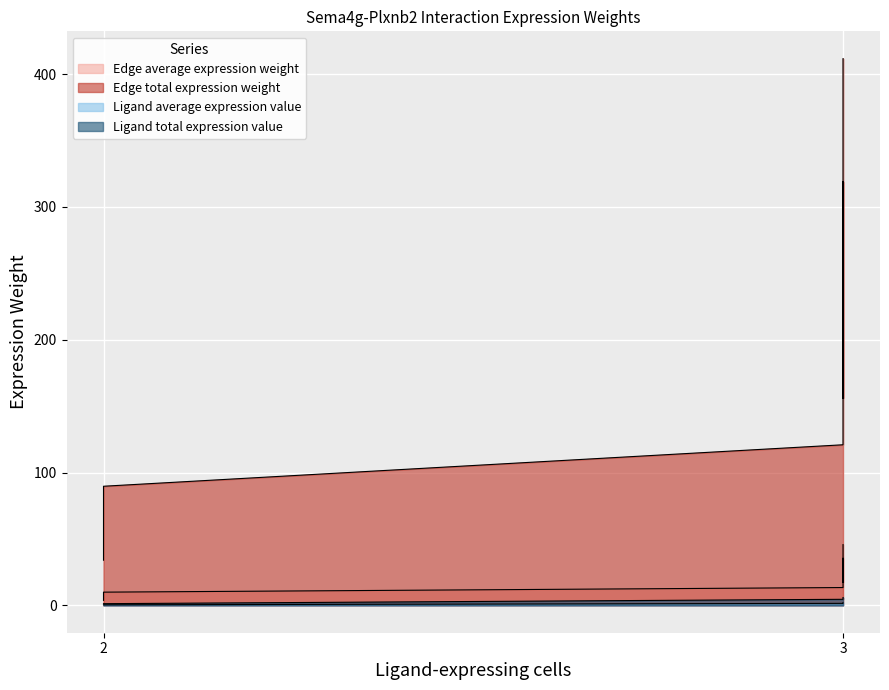

Reading left to right, what are all the values shown in this chart?

Edge average expression weight: 3.8	8.1	10.0	13.4	28.6	35.4	17.3	37.0	45.7
Edge total expression weight: 34.0	72.5	89.7	120.9	257.7	318.9	156.1	332.6	411.6
Ligand average expression value: 0.4	0.4	0.4	1.5	1.5	1.5	2.0	2.0	2.0
Ligand total expression value: 1.3	1.3	1.3	4.6	4.6	4.6	5.9	5.9	5.9